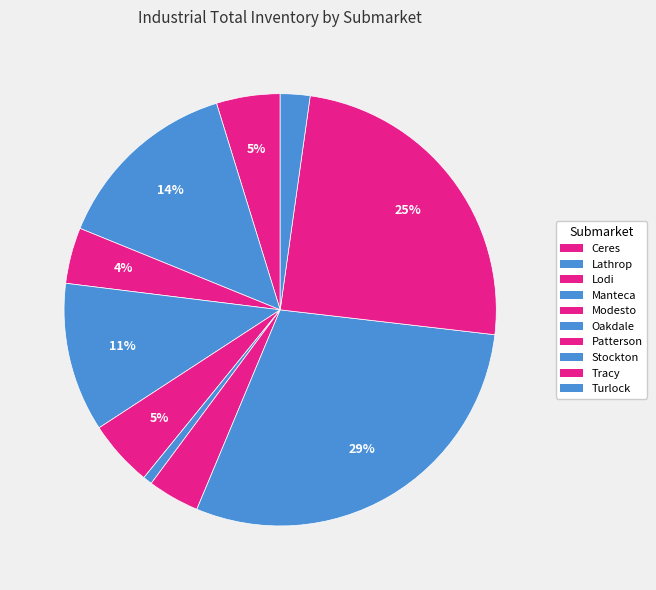

Which has a higher value, Manteca or Ceres?

Manteca